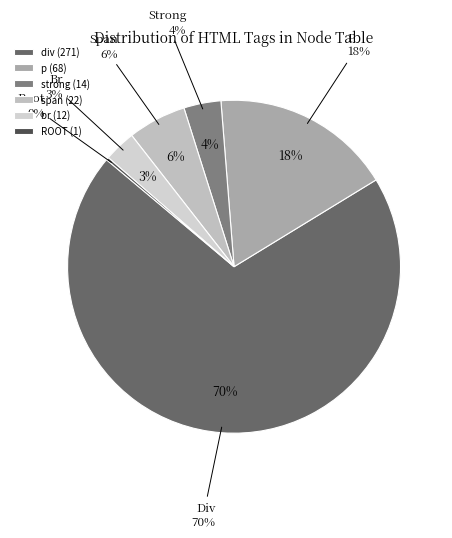

To the nearest percent, what percentage of the pie is p?

18%